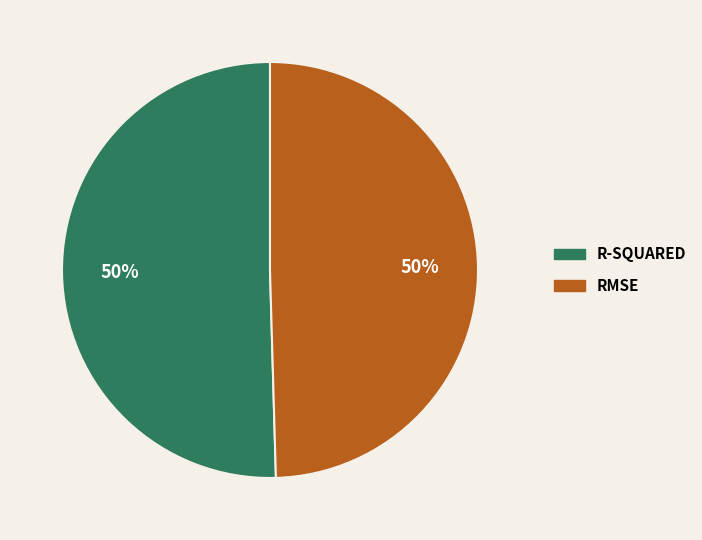

To the nearest percent, what is the average slice percentage?

50%